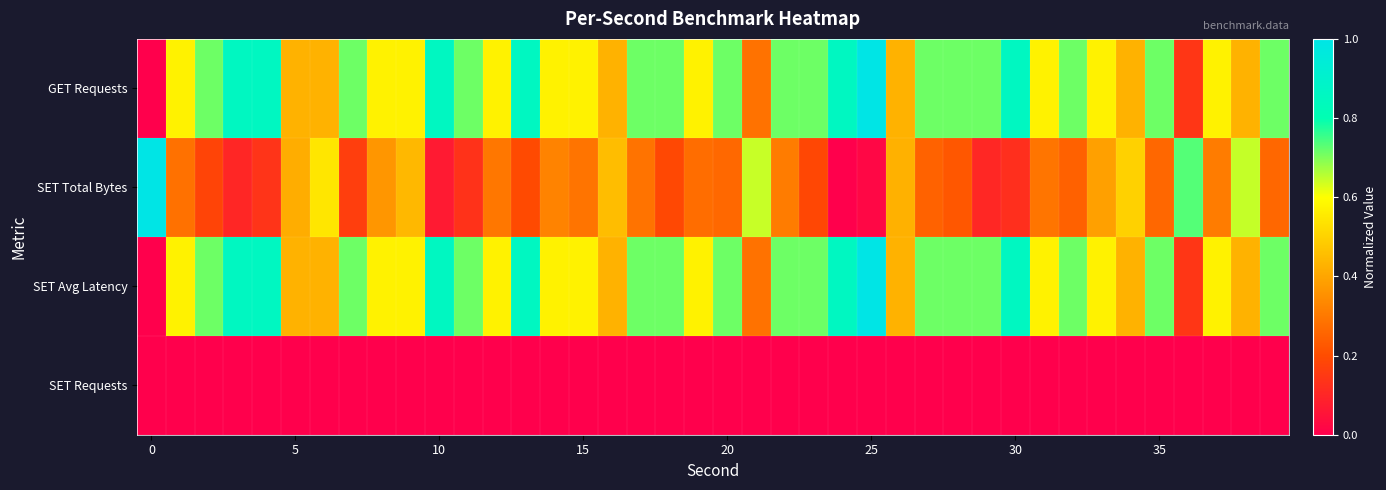

Count the number of categories in the chart.

40